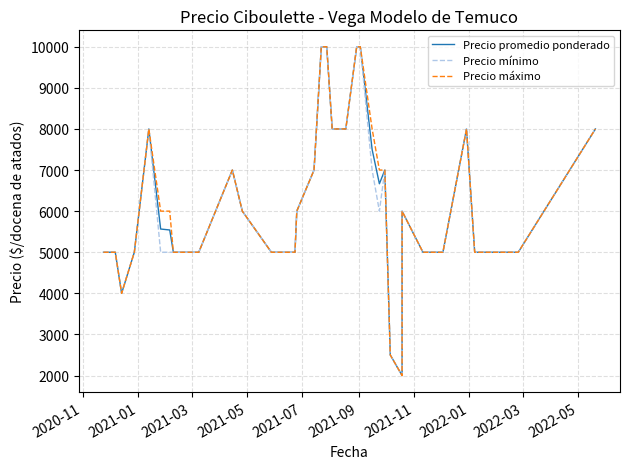

What is the sum of all Precio promedio ponderado values?

242774